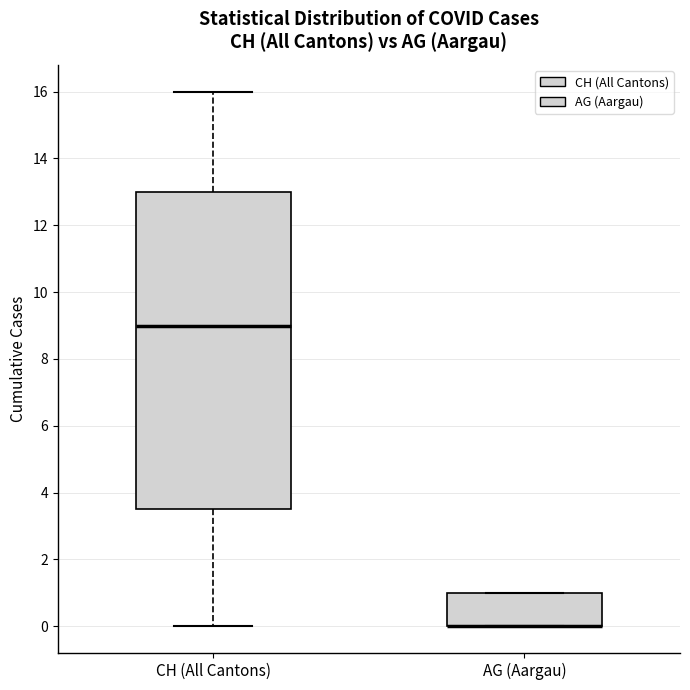

Where is the upper edge of the box for AG (Aargau) on the y-axis? The values are not printed on the chart, so give them approximately, as read against the axis.

1.0